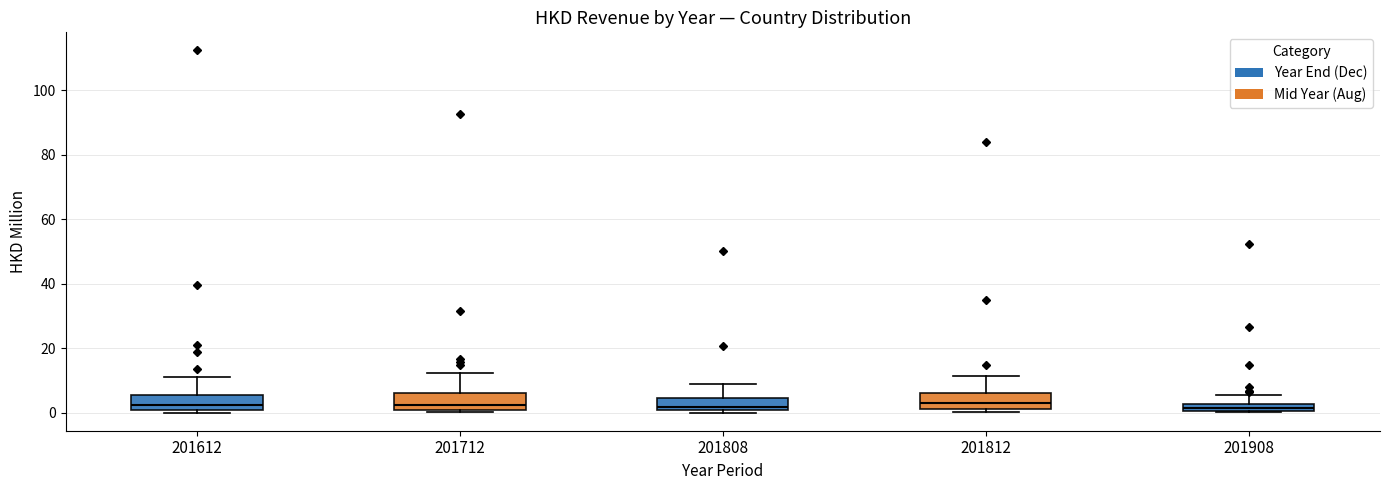

Where does the median line of the box at x = 201712 sit on the y-axis? The values are not printed on the chart, so give them approximately, as read against the axis.

2